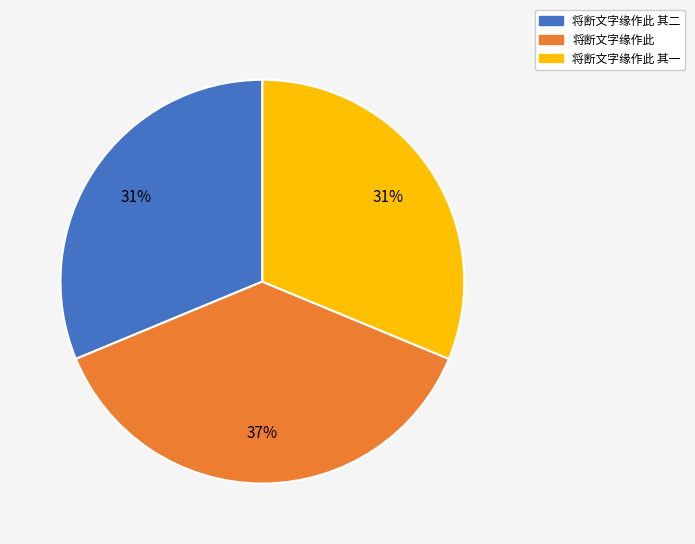

How many segments does this pie chart have?

3